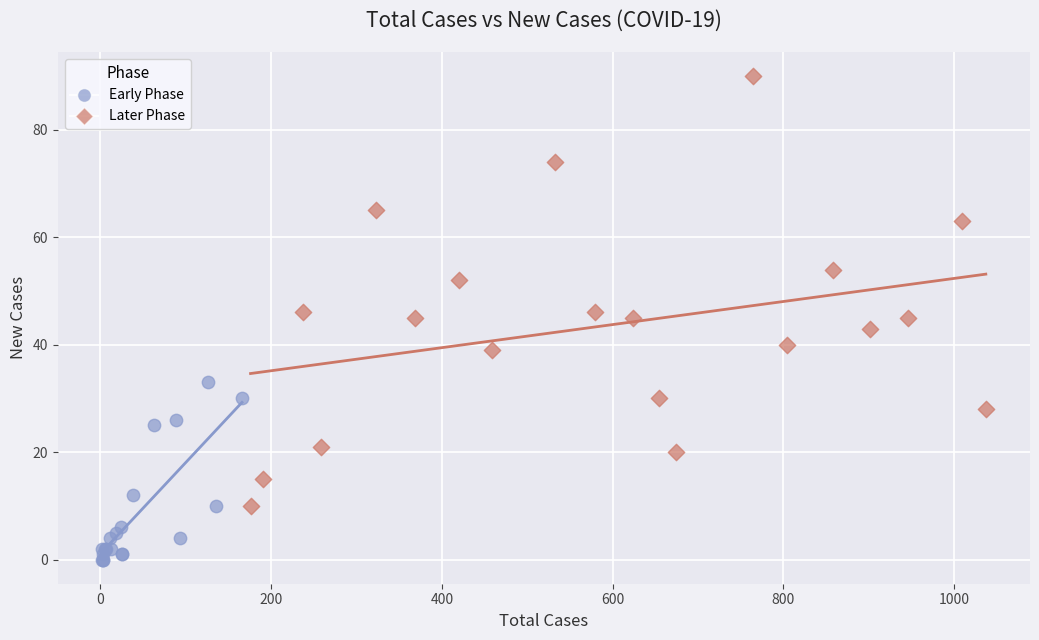

Which series contains the highest Y value?

Later Phase